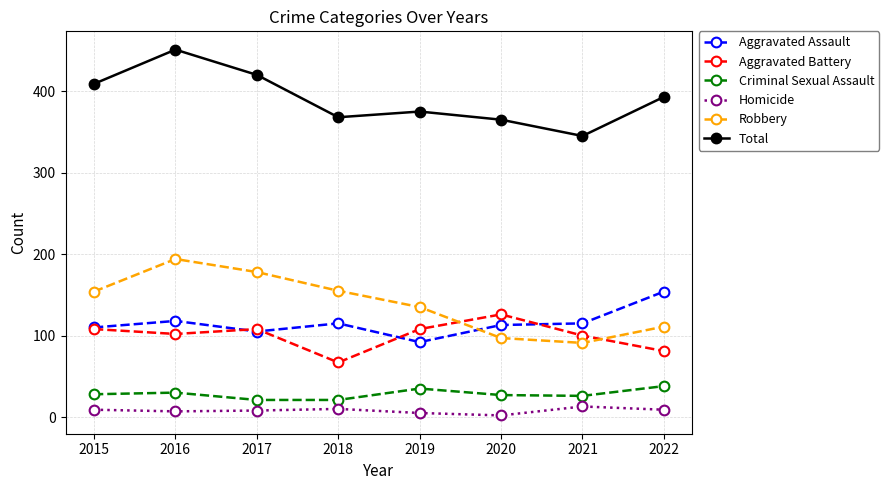

At which label is Total closest to 398?

2022